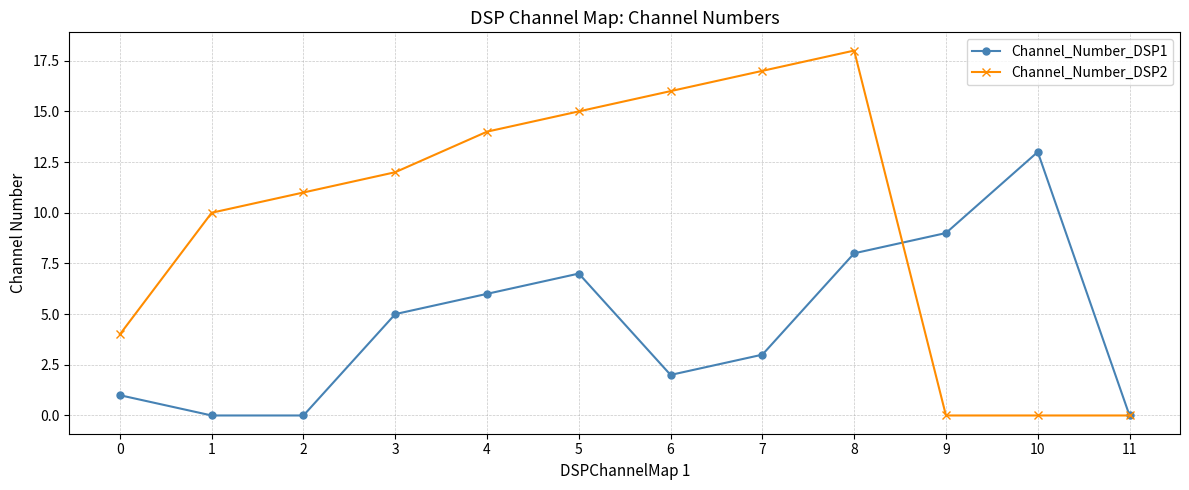

The Channel_Number_DSP1 series shows 1 at 4. True or false?

False